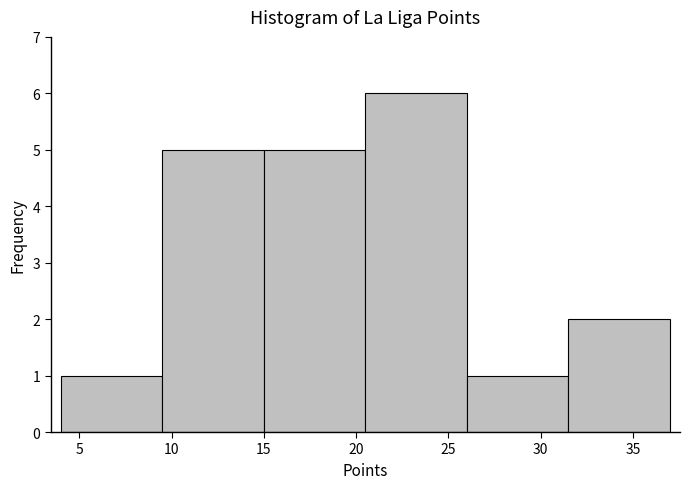

Reading left to right, list every bar in this chart as the range it spans on the x-axis followed by its height. The values are not printed on the chart, so give them approximately, as read against the axis.

4.0 to 9.5: 1
9.5 to 15.0: 5
15.0 to 20.5: 5
20.5 to 26.0: 6
26.0 to 31.5: 1
31.5 to 37.0: 2